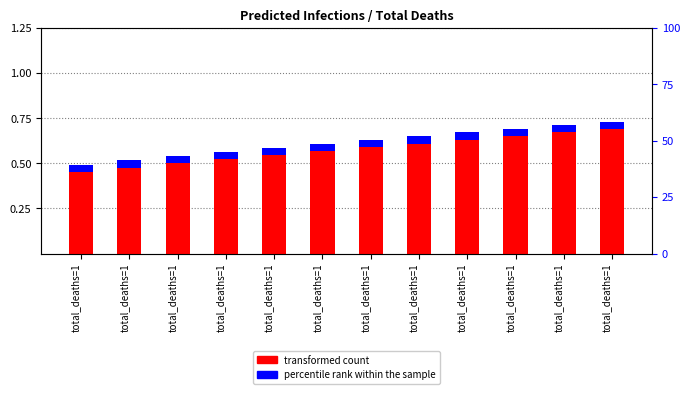

What is the difference between the maximum and minimum values?

0.2